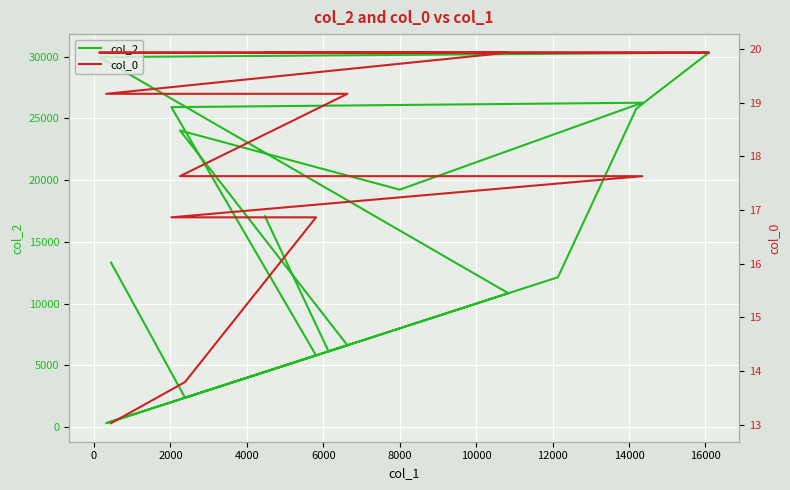

Reading left to right, transcribe all the data shown in this chart.

col_2: 13322.0	2383.0	5812.0	25917.0	26276.0	19234.0	24026.0	6632.0	319.0	10844.0	29967.0	30331.0	25807.0	12142.0	6139.0	17083.0
col_0: 13.0	13.8	16.9	16.9	17.6	17.6	17.6	19.2	19.2	19.9	19.9	19.9	19.9	19.9	19.9	19.9